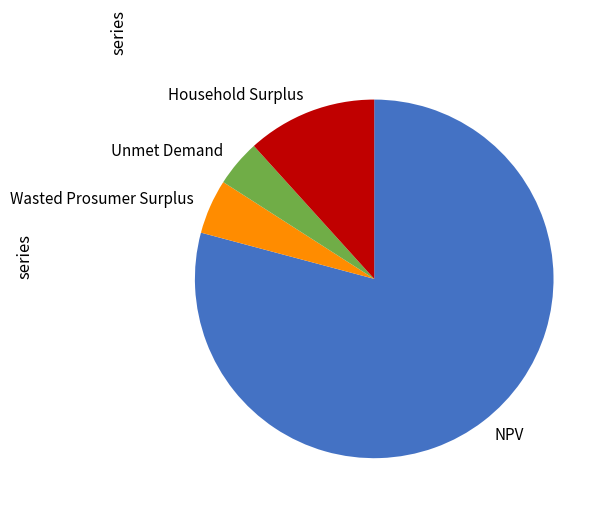

Which slice represents more than half of the pie?

NPV